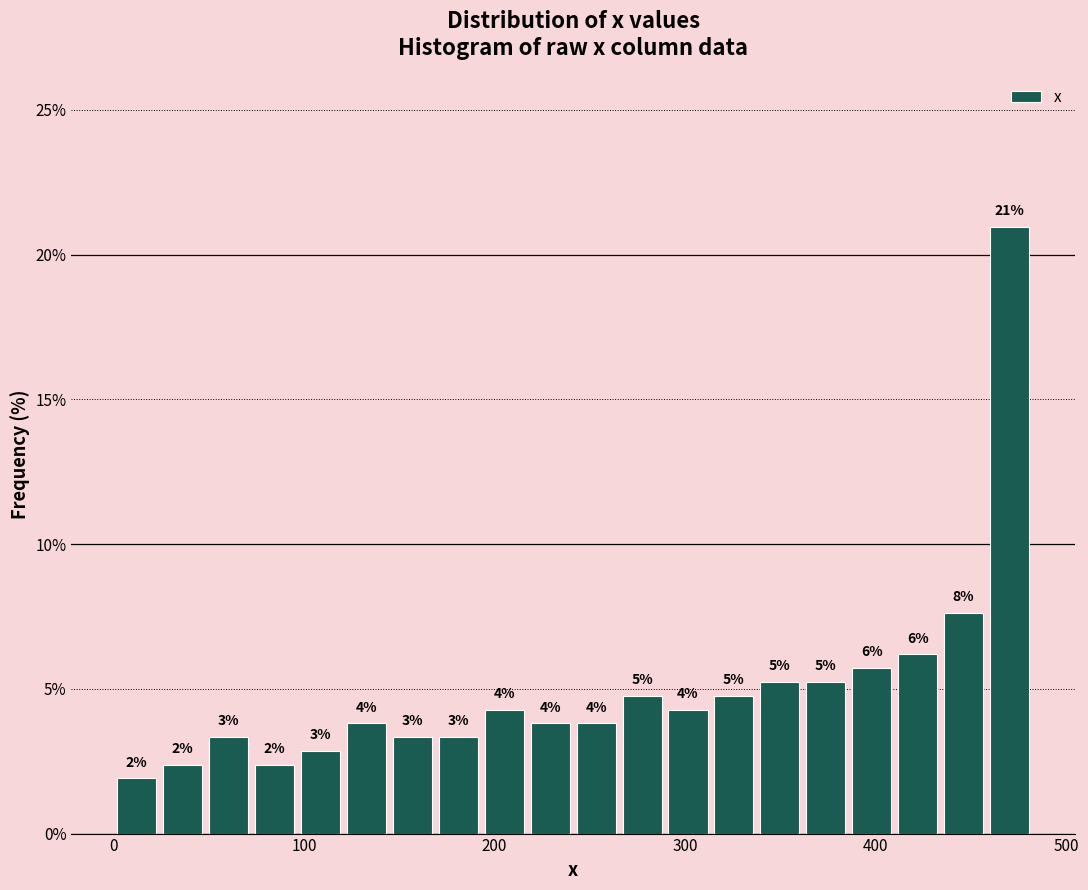

Around what value on the x-axis is the tallest bar? Give the approximate position of its centre, as read against the axis.

470